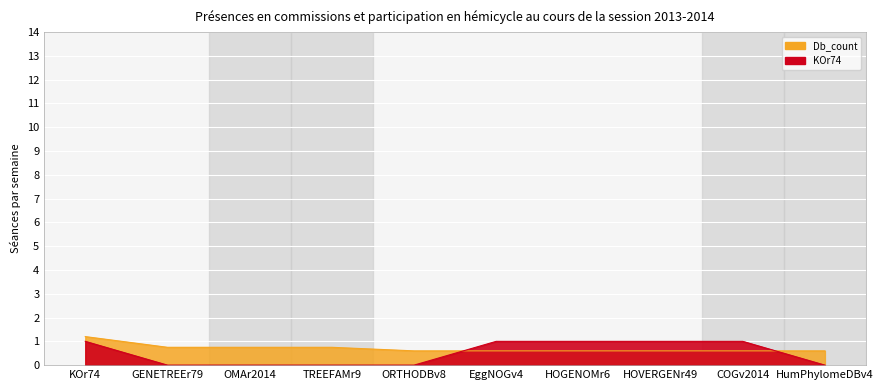

How many lines are shown in the chart?

2